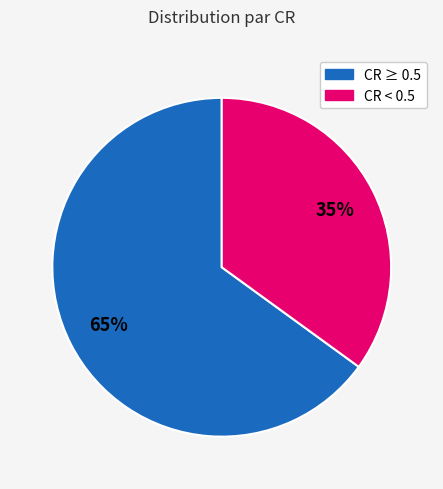

Is there a majority slice in this chart?

Yes